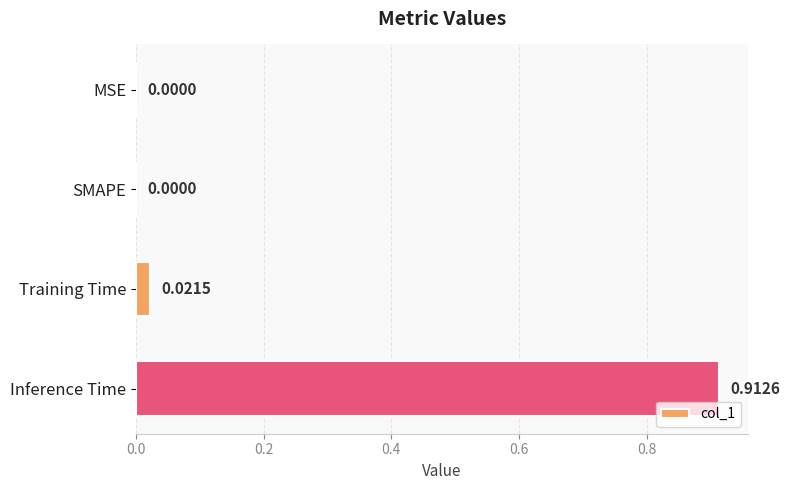

How many series are shown in this chart?

1